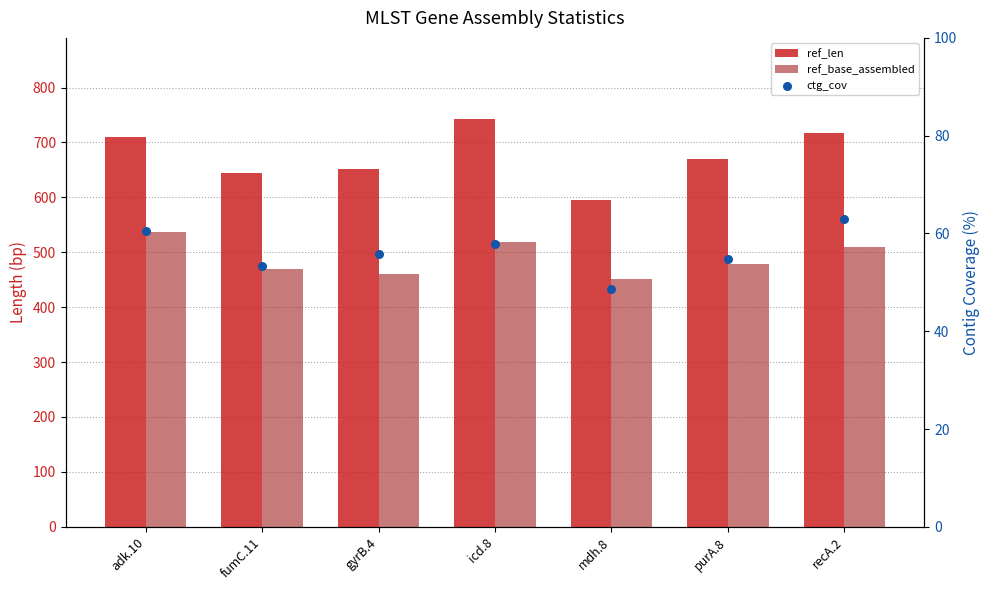

What are all the series names shown in the legend?

ref_len, ref_base_assembled, ctg_cov